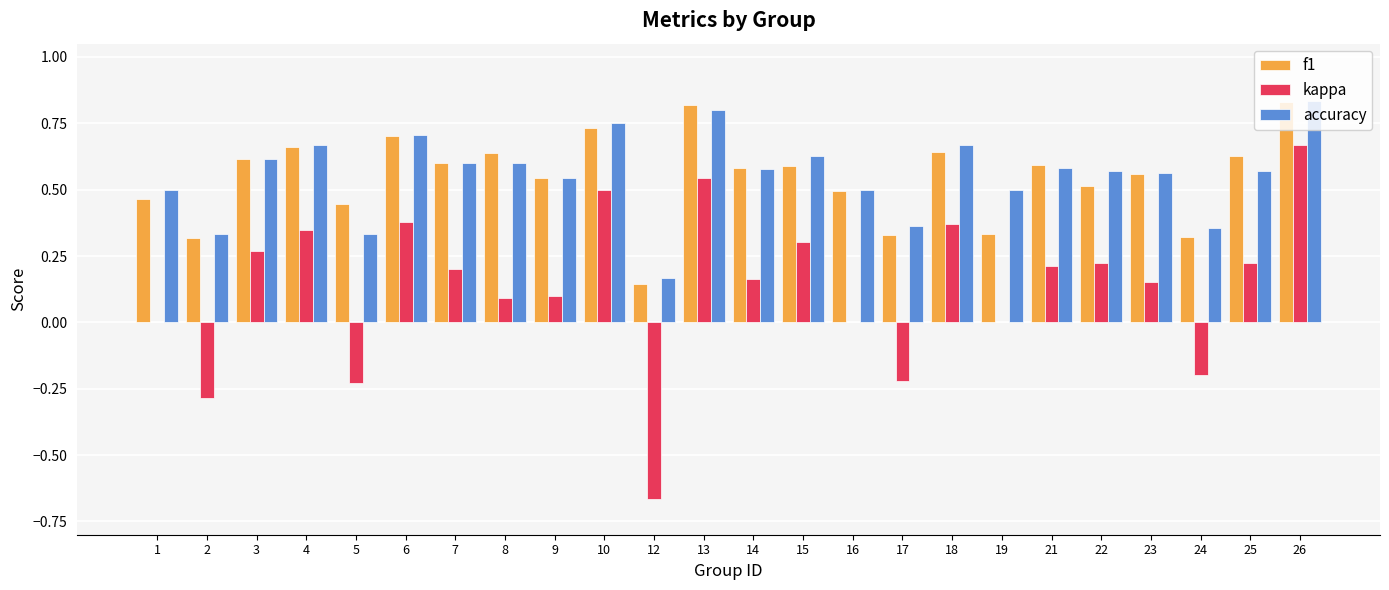

What is the sum of the kappa values at 26 and 15?

1.0